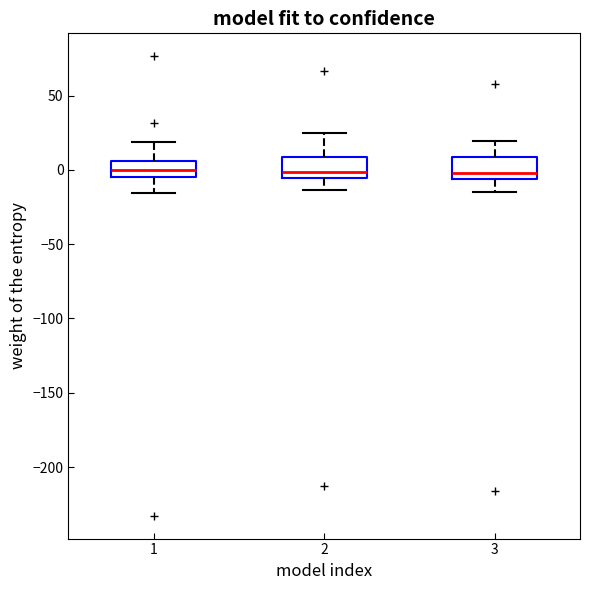

Where is the lower edge of the box at x = 3 on the y-axis? The values are not printed on the chart, so give them approximately, as read against the axis.

-5